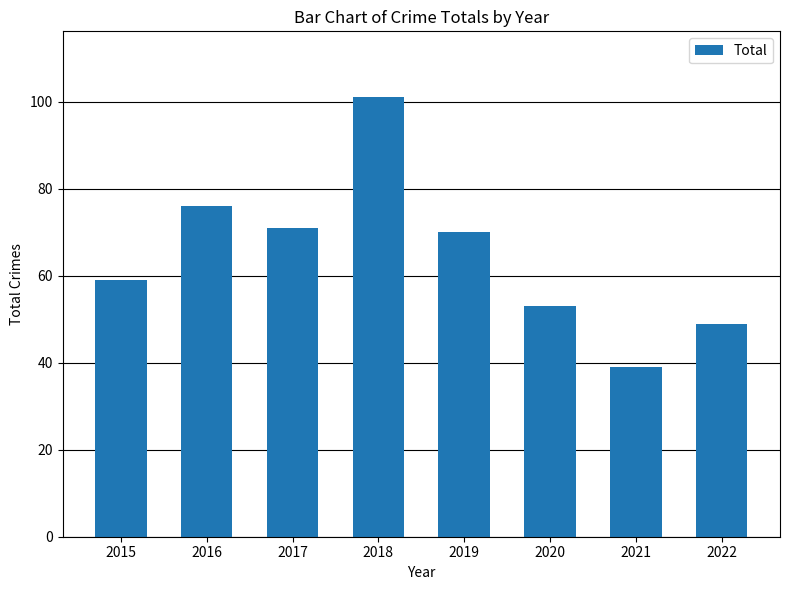

Rank the categories by value from highest to lowest.

2018, 2016, 2017, 2019, 2015, 2020, 2022, 2021